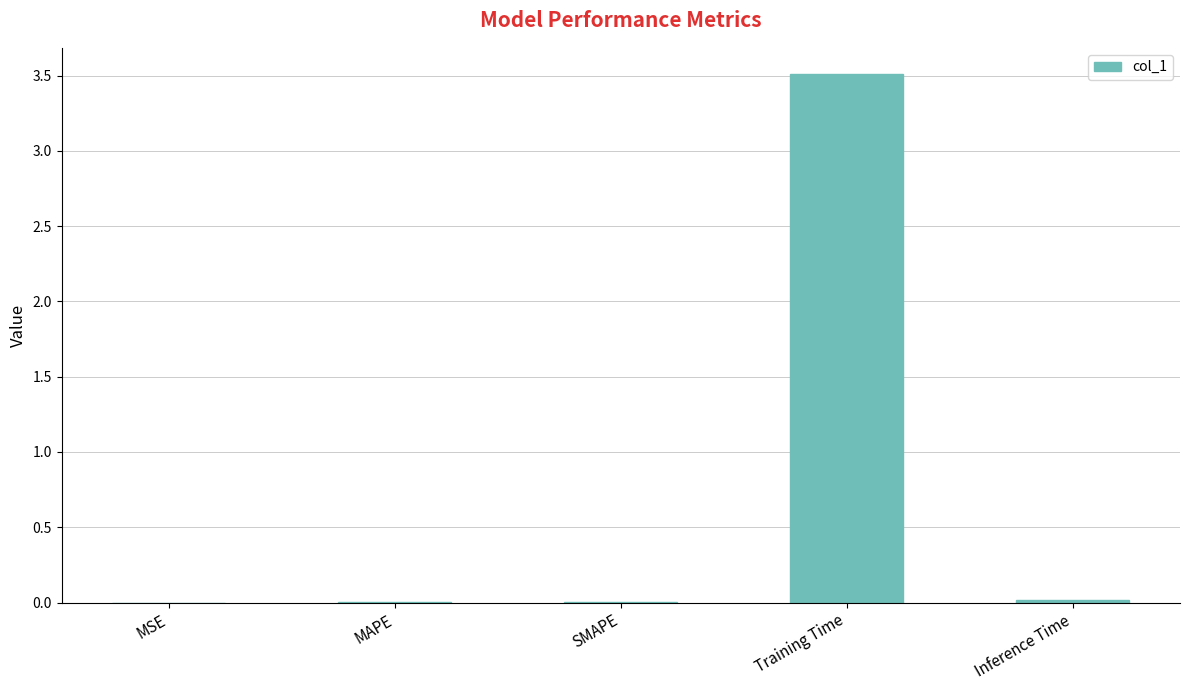

What is the sum of all values?

3.5